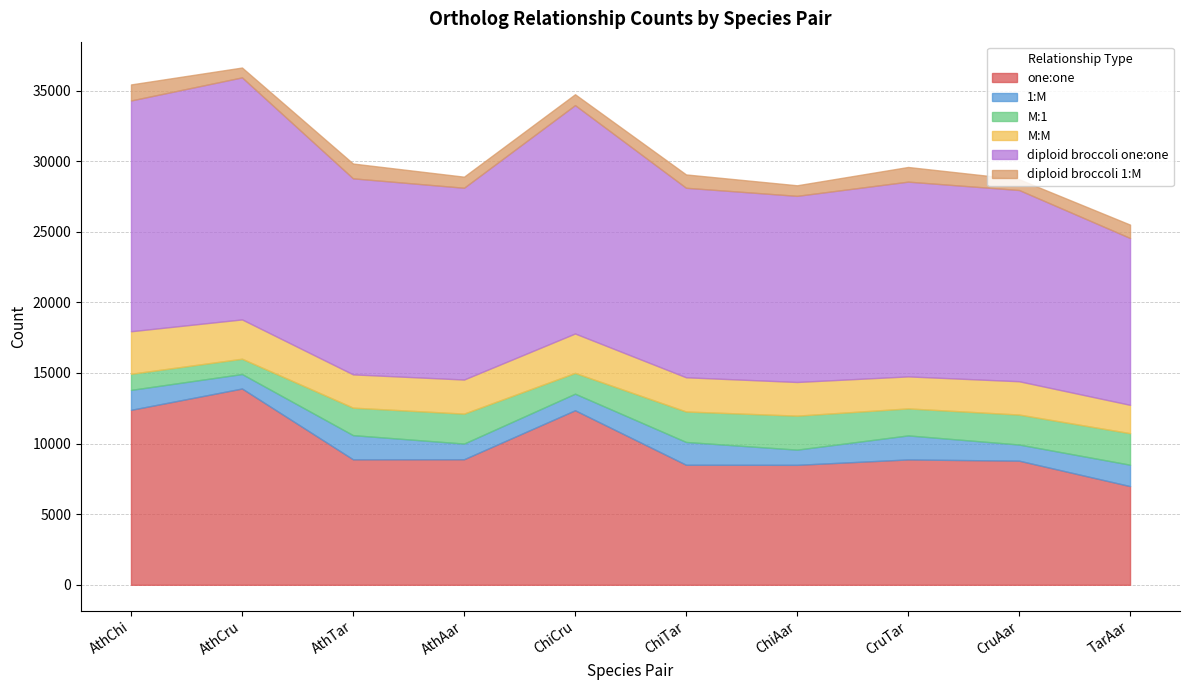

Where is the first local minimum for one:one?

AthTar